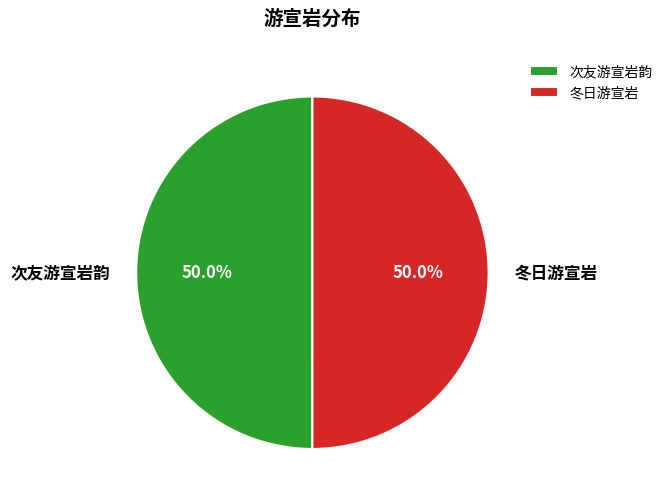

Do 冬日游宣岩 and 次友游宣岩韵 together represent more than half of the pie?

Yes